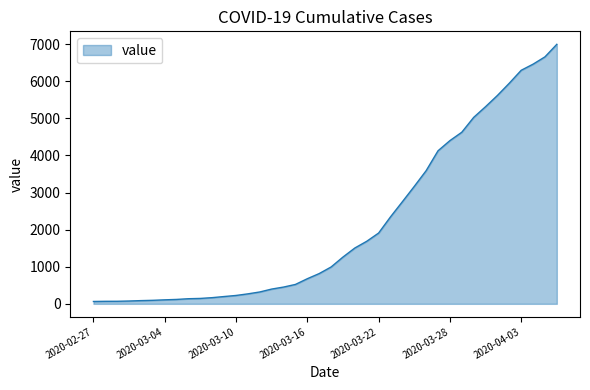

What is the greatest value displayed?

6995